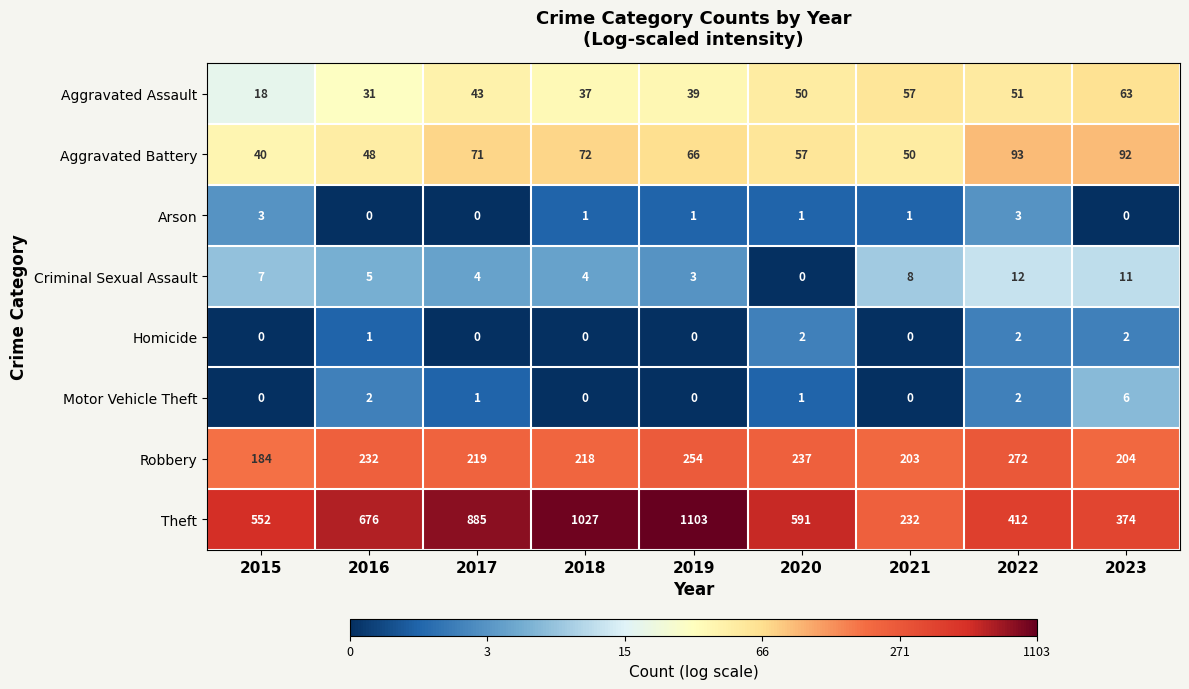

What is the maximum value shown in the chart?

1103